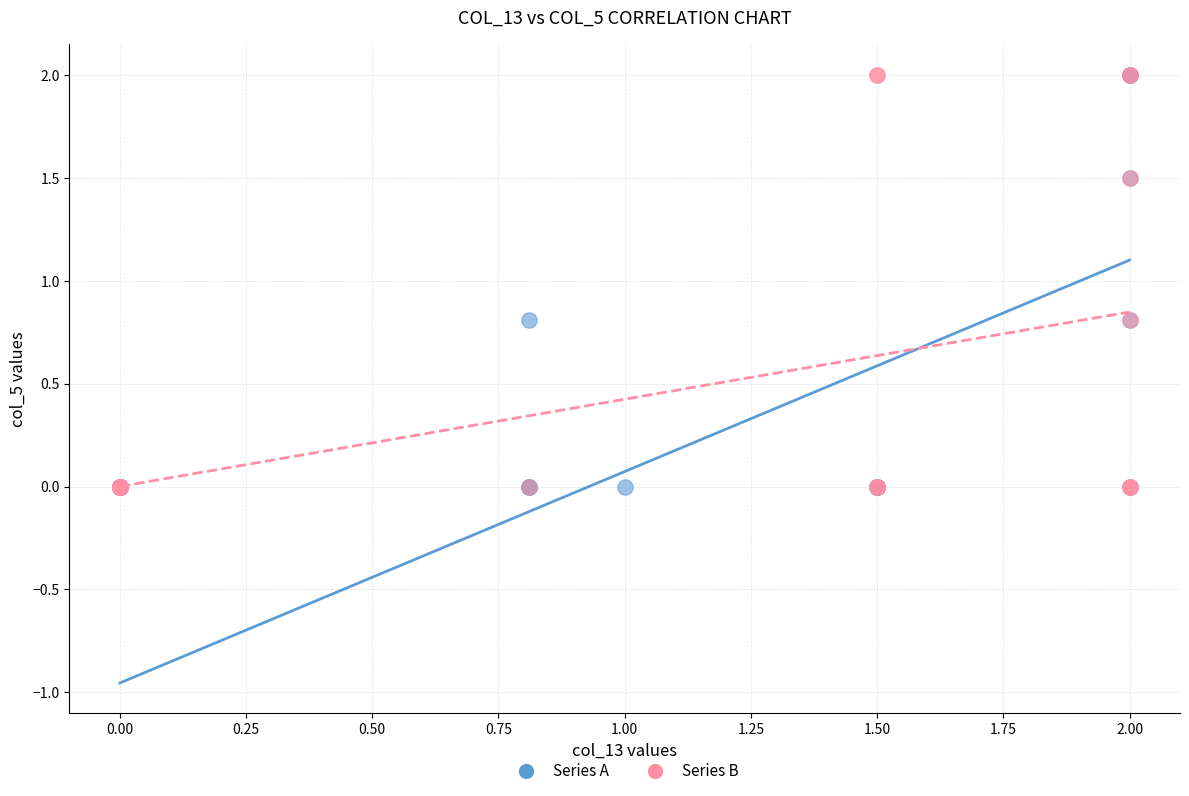

What are all the series names shown in the legend?

Series A, Series B